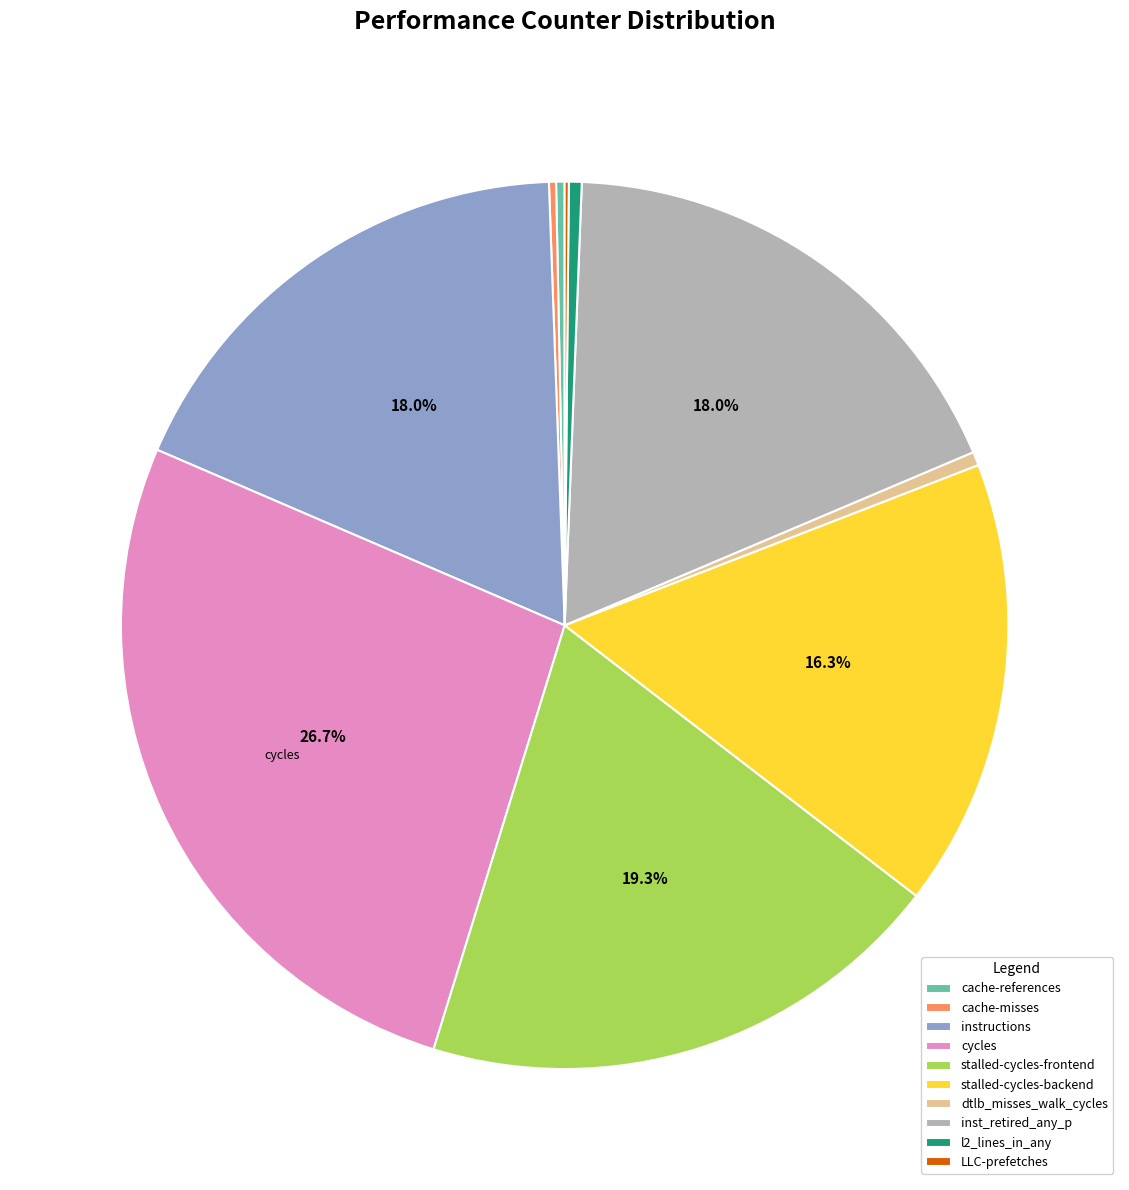

Is the sum of instructions and l2_lines_in_any greater than half?

No